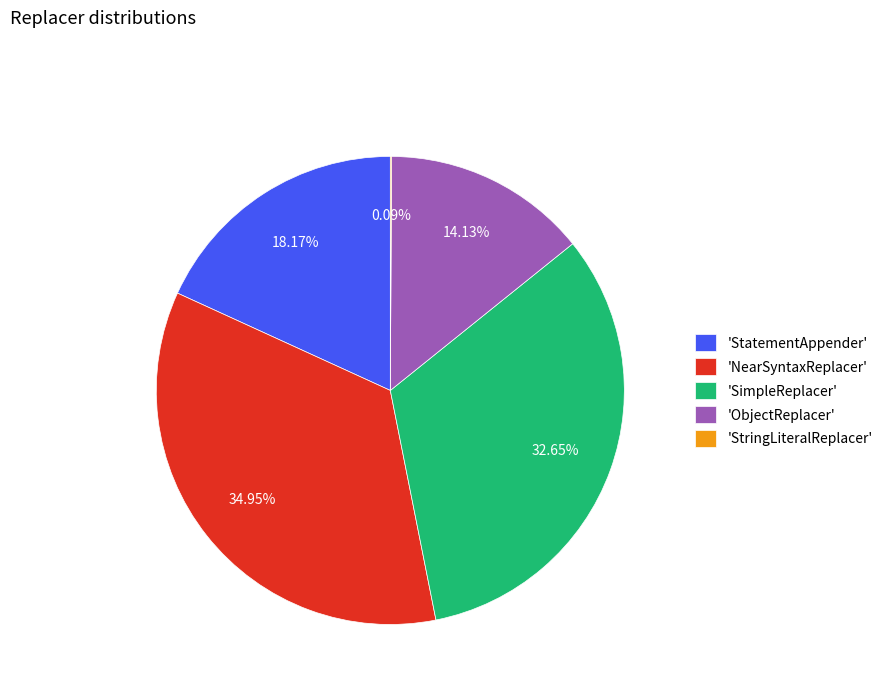

Does 'StatementAppender' account for over 50% of the chart?

No